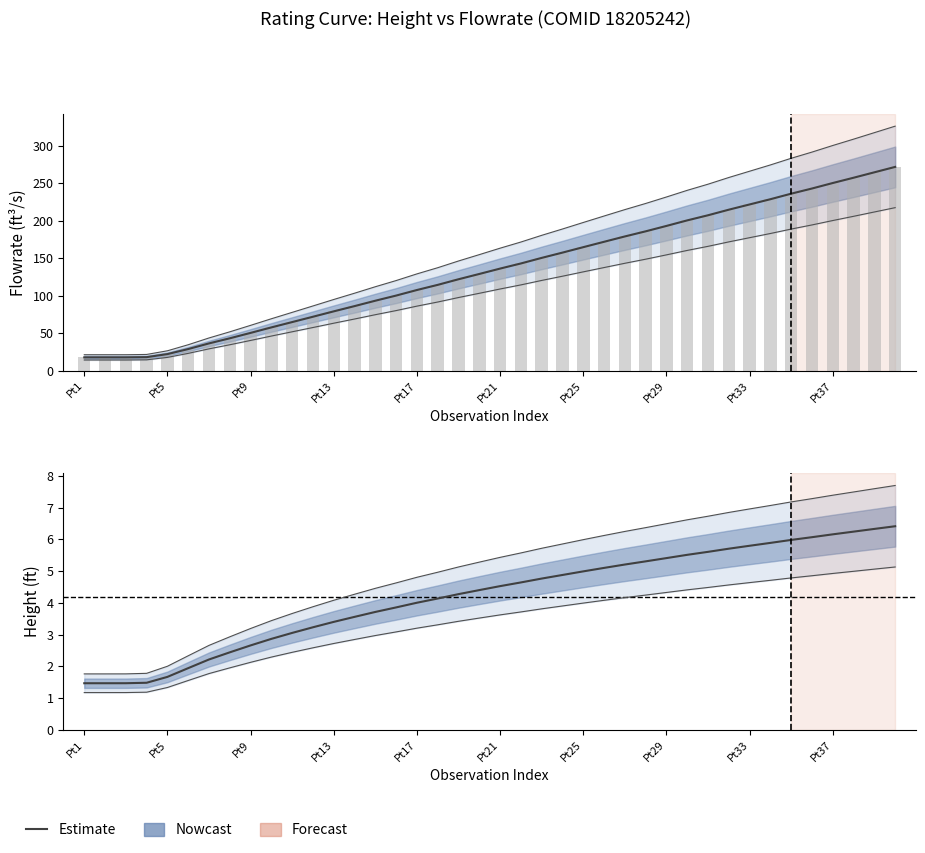

The value of Height(ft) at 19 is 6.3. True or false?

False